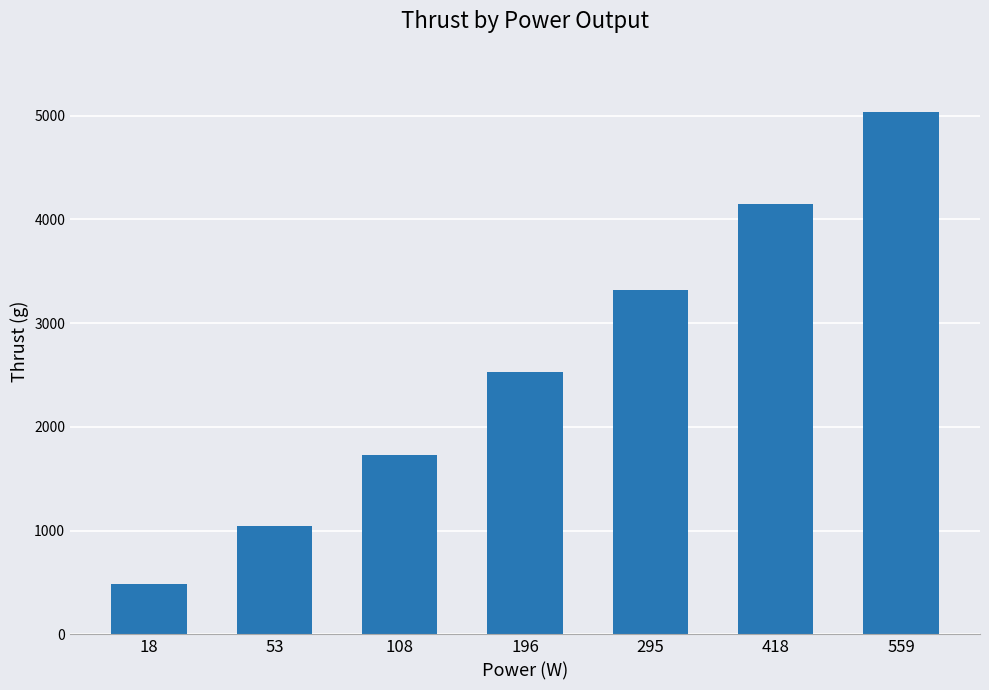

Reading left to right, list all the values displayed in this chart.

490	1040	1730	2530	3320	4150	5040